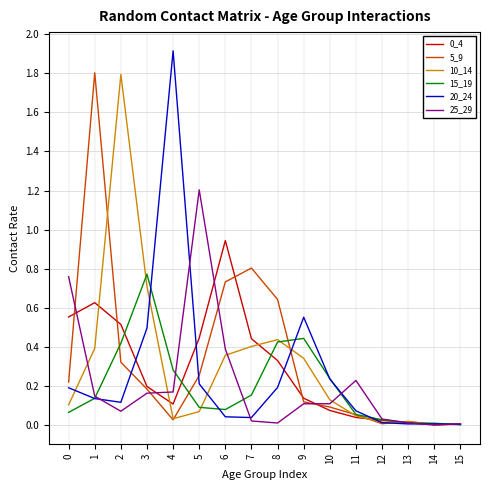

What is the difference between the highest and lowest values at 5?

1.1